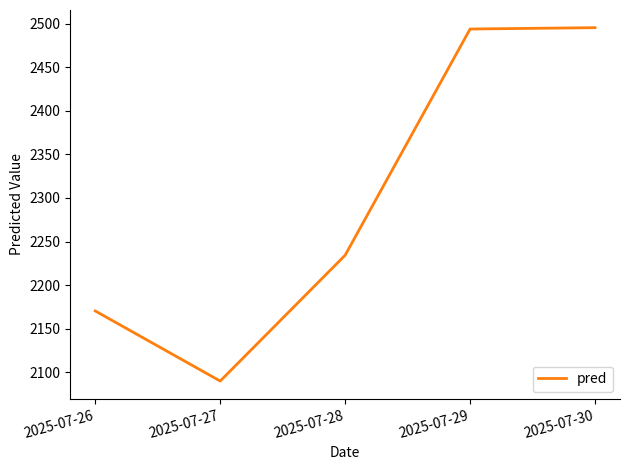

What is the smallest value displayed?

2089.9